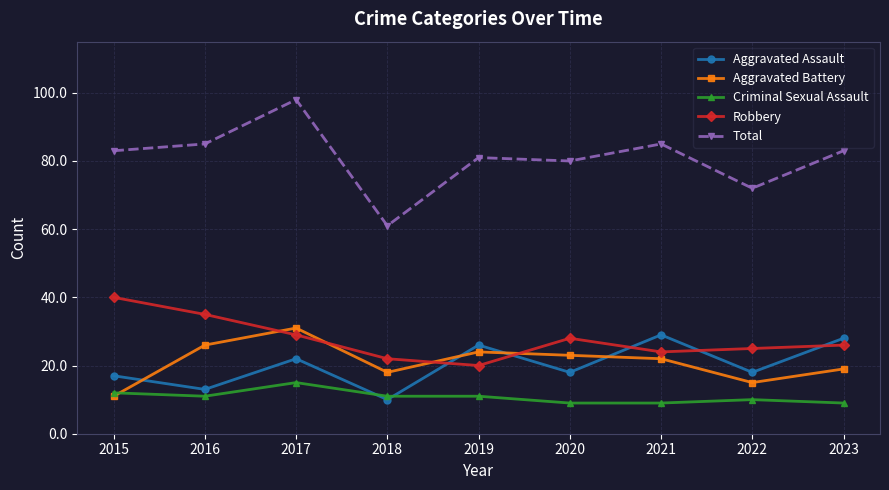

Is the value of Aggravated Assault at 2017 greater than the value of Robbery at 2021?

No